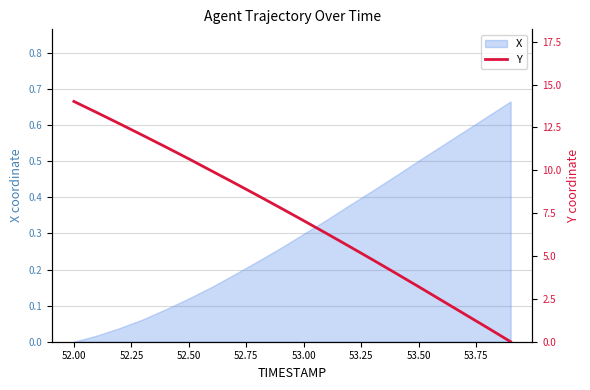

The X series shows 0.0 at 52.00. True or false?

True